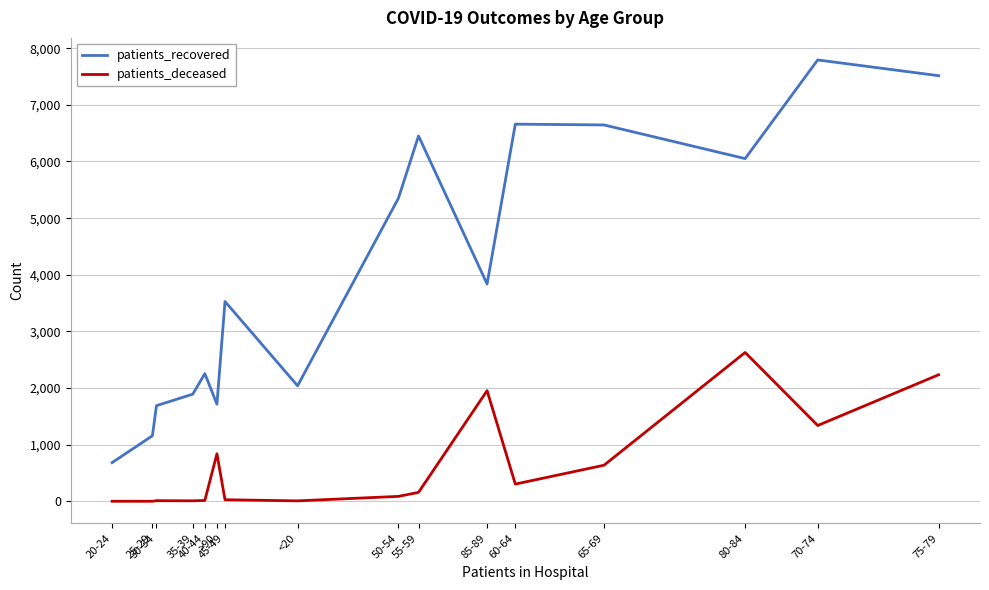

True or false: patients_recovered and patients_deceased intersect in this chart.

False